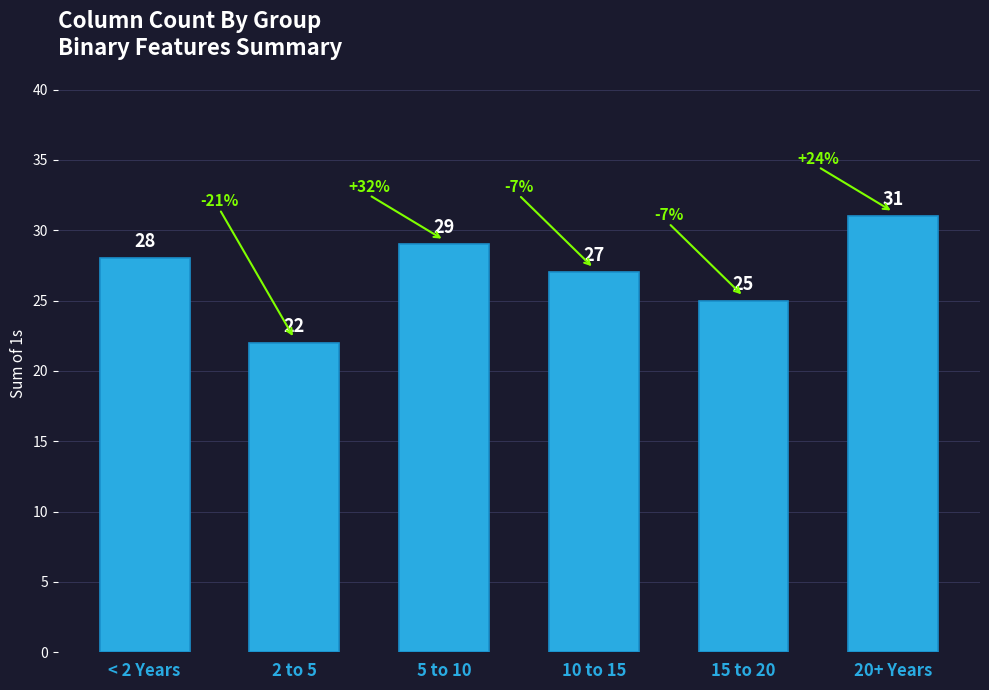

The value at 2 to 5 is 12. True or false?

False